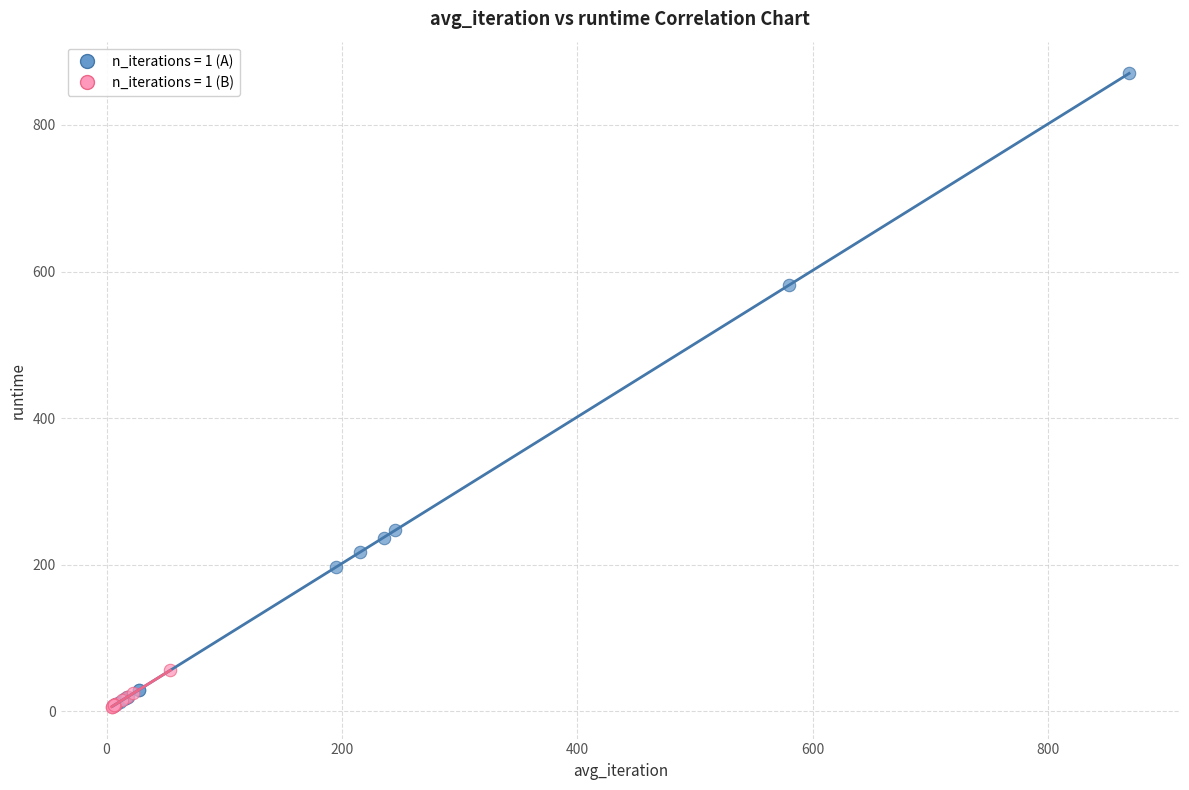

Which series reaches the maximum Y coordinate?

n_iterations = 1 (A)